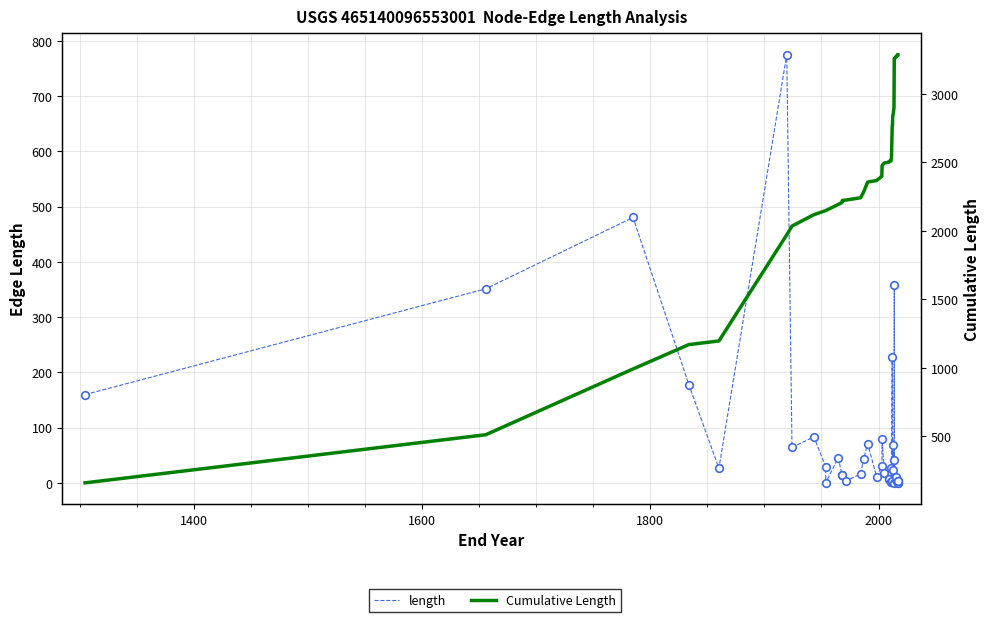

What are all the series names shown in the legend?

length, Cumulative Length